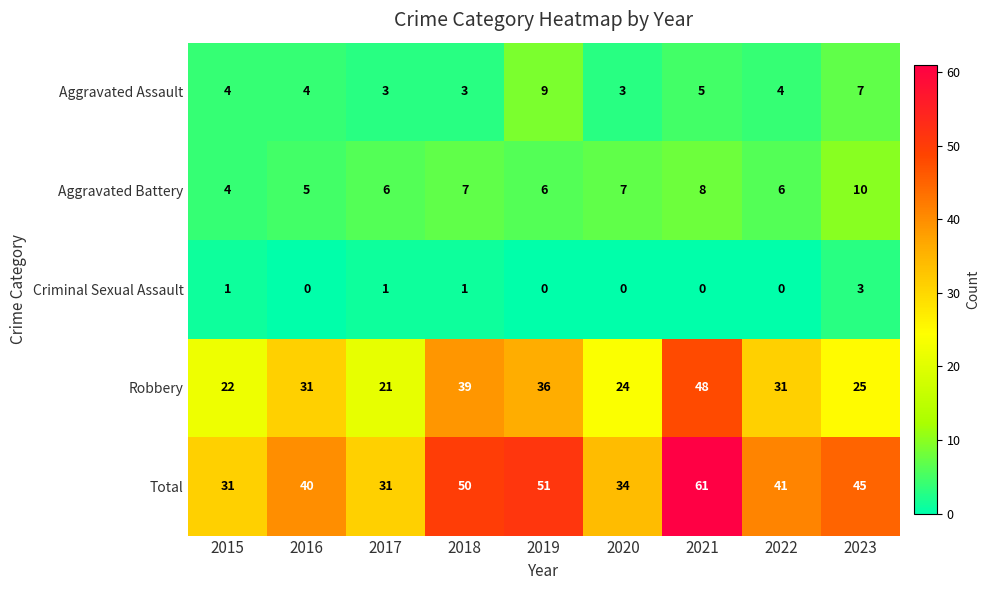

Which series changed the most between 2018 and 2020?

Total